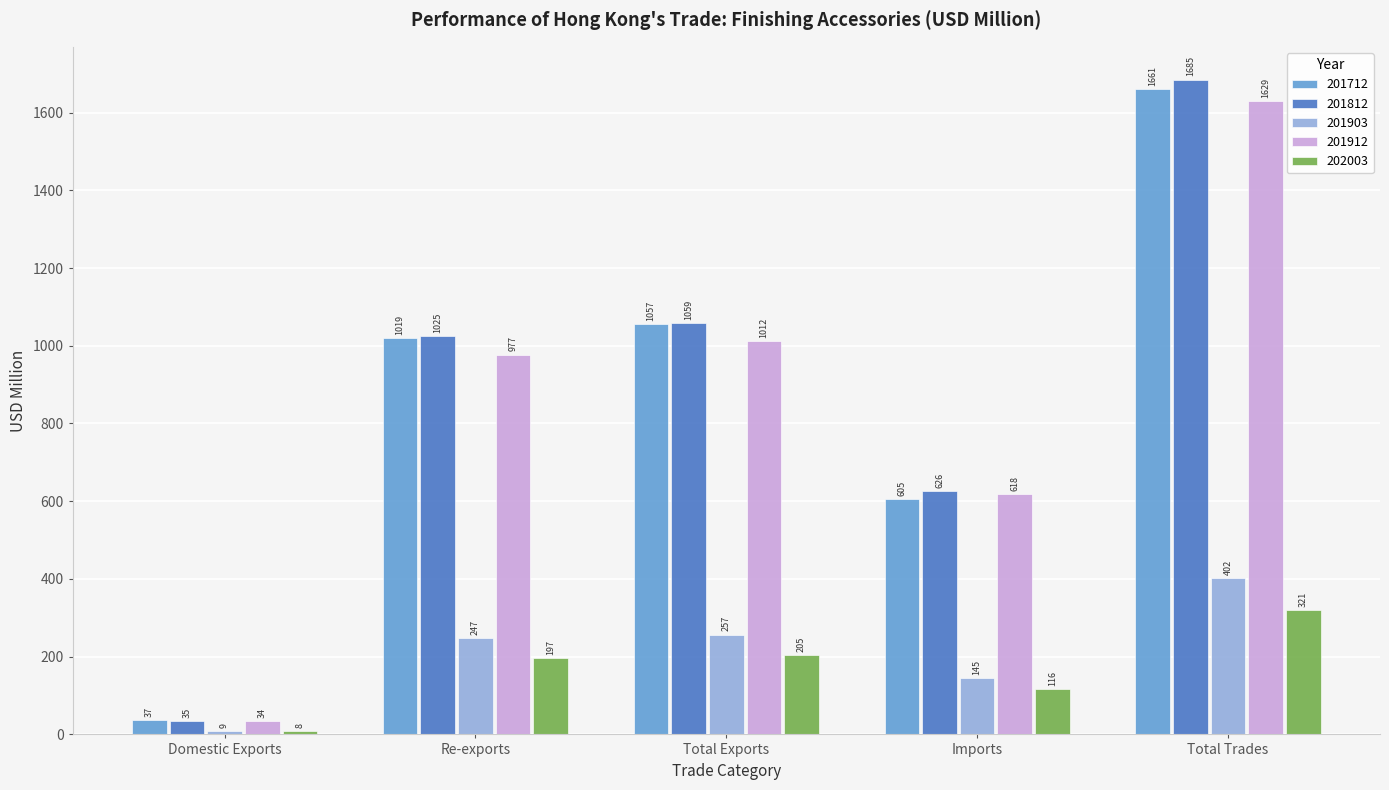

How many data points in 202003 are above 197?

3